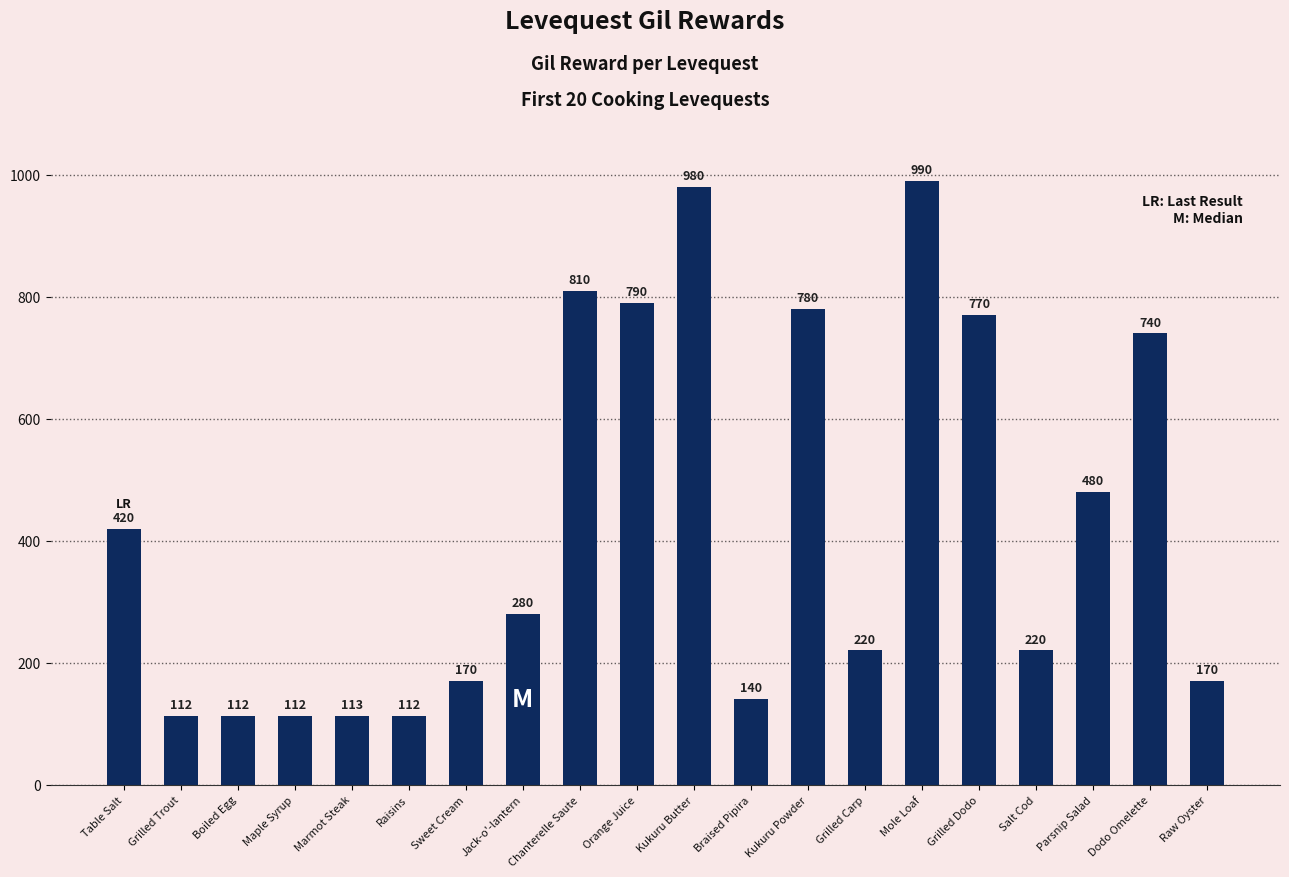

Read the value at Jack-o'-lantern, to the nearest 50.

300